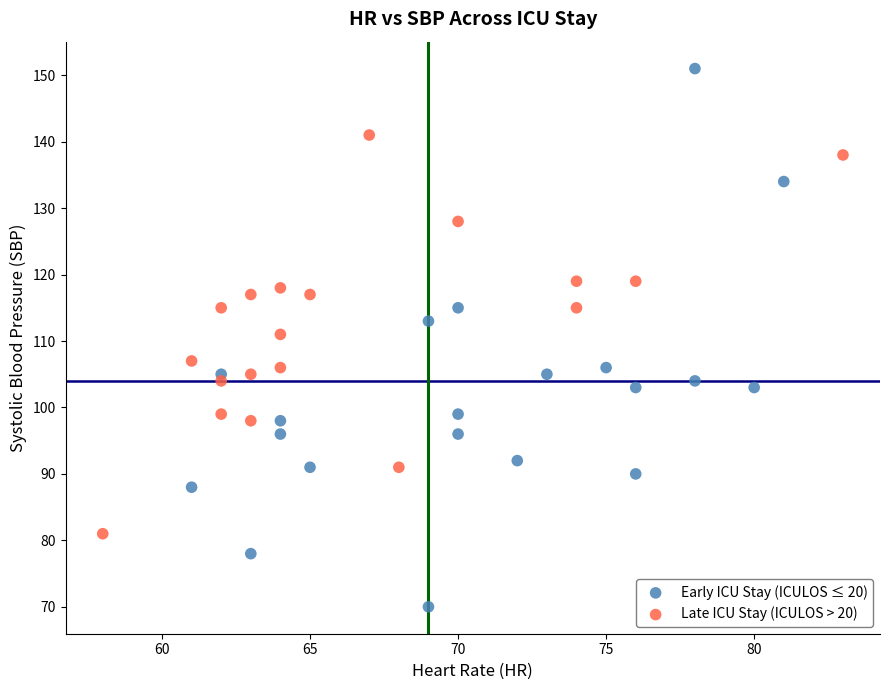

Which series has the widest spread of Y values?

Early ICU Stay (ICULOS ≤ 20)